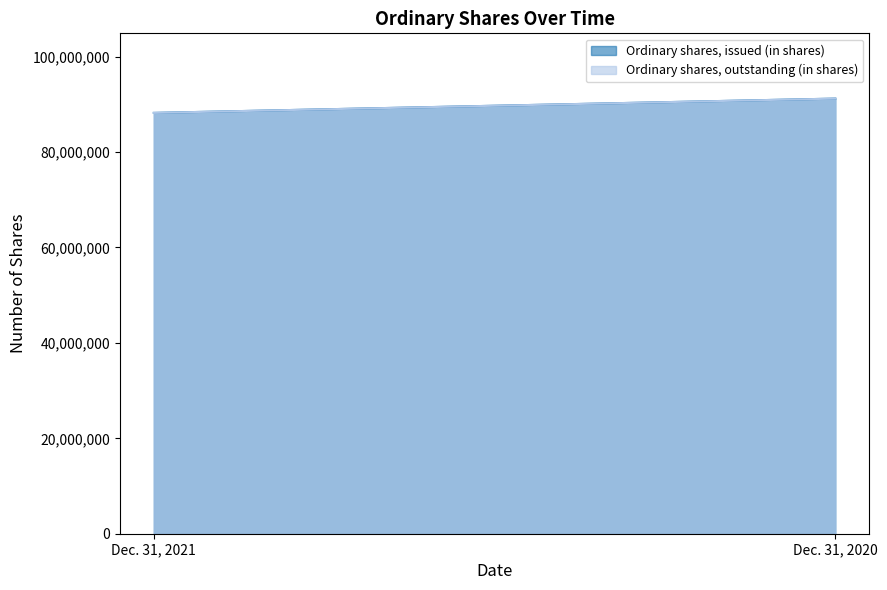

What is the sum of all Ordinary shares, outstanding (in shares) values?

179428366